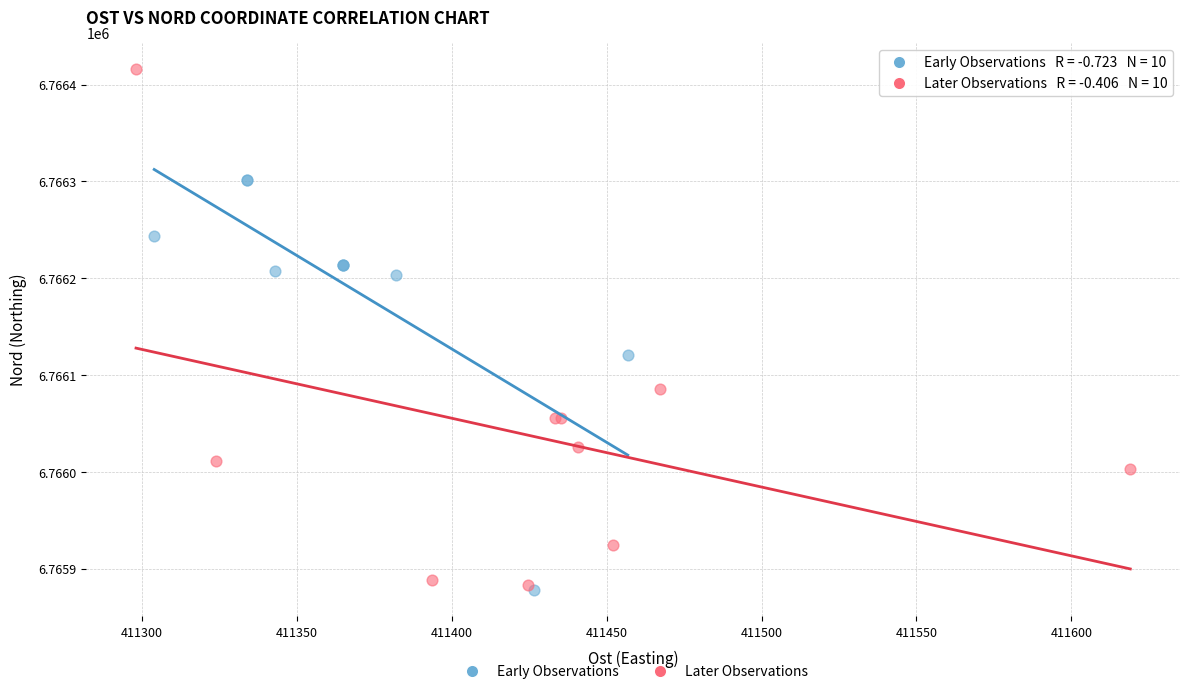

Which series has the largest Y range (max minus min)?

Later Observations